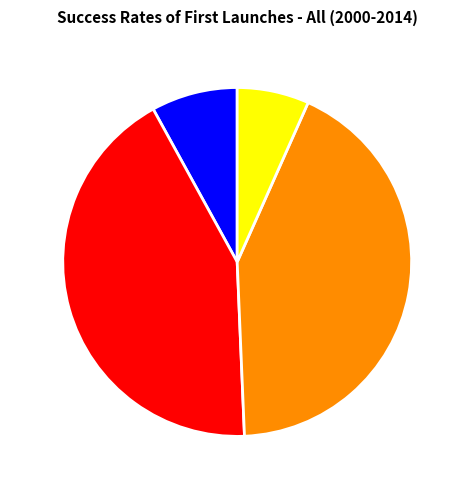

Do name and category together represent more than half of the pie?

No